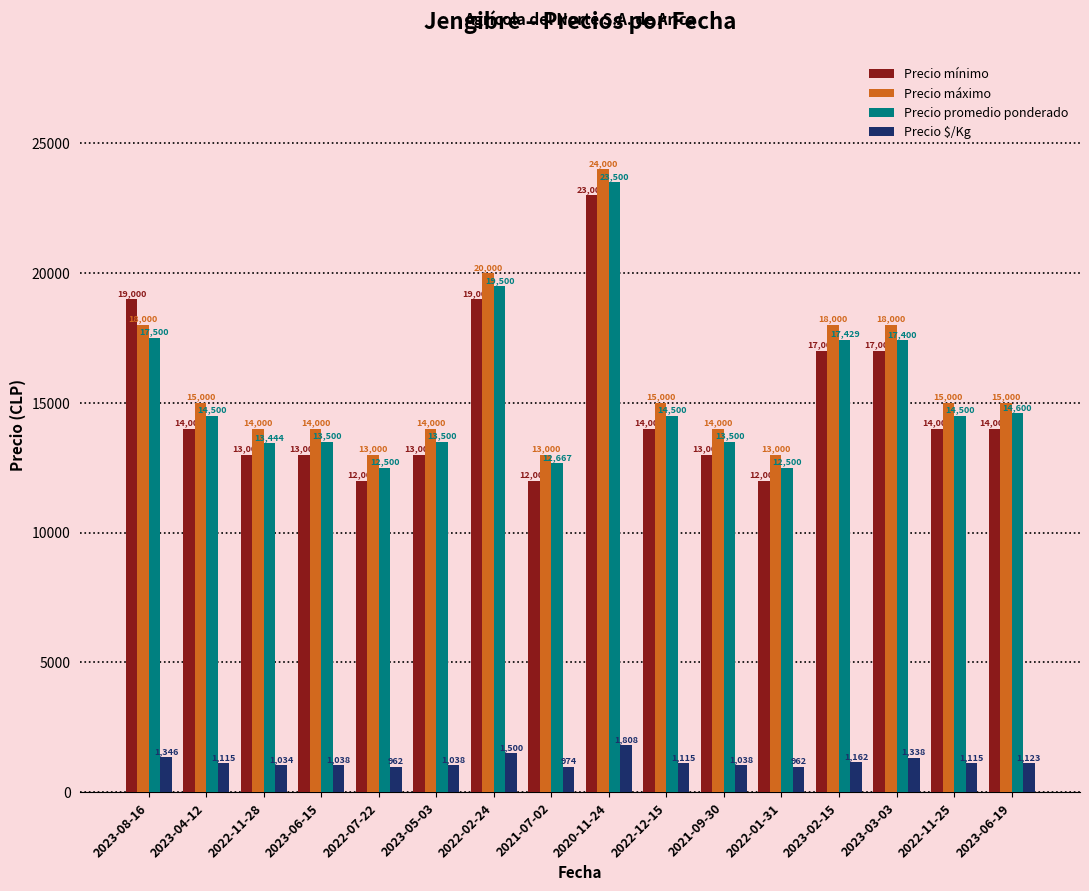

Reading left to right, extract all data points from this chart.

Precio mínimo: 2023-08-16=19000	2023-04-12=14000	2022-11-28=13000	2023-06-15=13000	2022-07-22=12000	2023-05-03=13000	2022-02-24=19000	2021-07-02=12000	2020-11-24=23000	2022-12-15=14000	2021-09-30=13000	2022-01-31=12000	2023-02-15=17000	2023-03-03=17000	2022-11-25=14000	2023-06-19=14000
Precio máximo: 2023-08-16=18000	2023-04-12=15000	2022-11-28=14000	2023-06-15=14000	2022-07-22=13000	2023-05-03=14000	2022-02-24=20000	2021-07-02=13000	2020-11-24=24000	2022-12-15=15000	2021-09-30=14000	2022-01-31=13000	2023-02-15=18000	2023-03-03=18000	2022-11-25=15000	2023-06-19=15000
Precio promedio ponderado: 2023-08-16=17500	2023-04-12=14500	2022-11-28=13444	2023-06-15=13500	2022-07-22=12500	2023-05-03=13500	2022-02-24=19500	2021-07-02=12667	2020-11-24=23500	2022-12-15=14500	2021-09-30=13500	2022-01-31=12500	2023-02-15=17429	2023-03-03=17400	2022-11-25=14500	2023-06-19=14600
Precio $/Kg: 2023-08-16=1346	2023-04-12=1115	2022-11-28=1034	2023-06-15=1038	2022-07-22=962	2023-05-03=1038	2022-02-24=1500	2021-07-02=974	2020-11-24=1808	2022-12-15=1115	2021-09-30=1038	2022-01-31=962	2023-02-15=1162	2023-03-03=1338	2022-11-25=1115	2023-06-19=1123